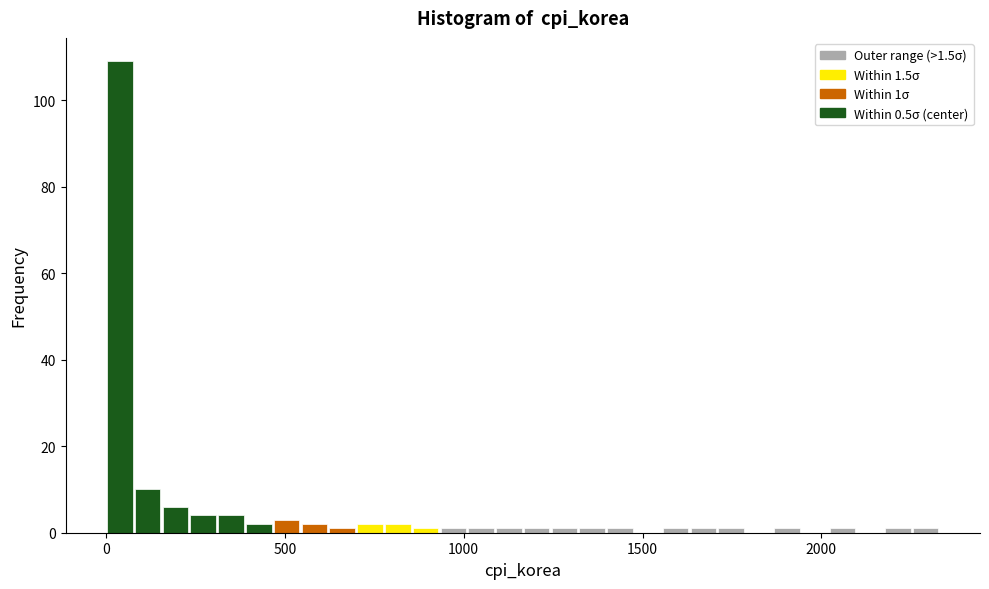

Around what value on the x-axis is the tallest bar? Give the approximate position of its centre, as read against the axis.

50